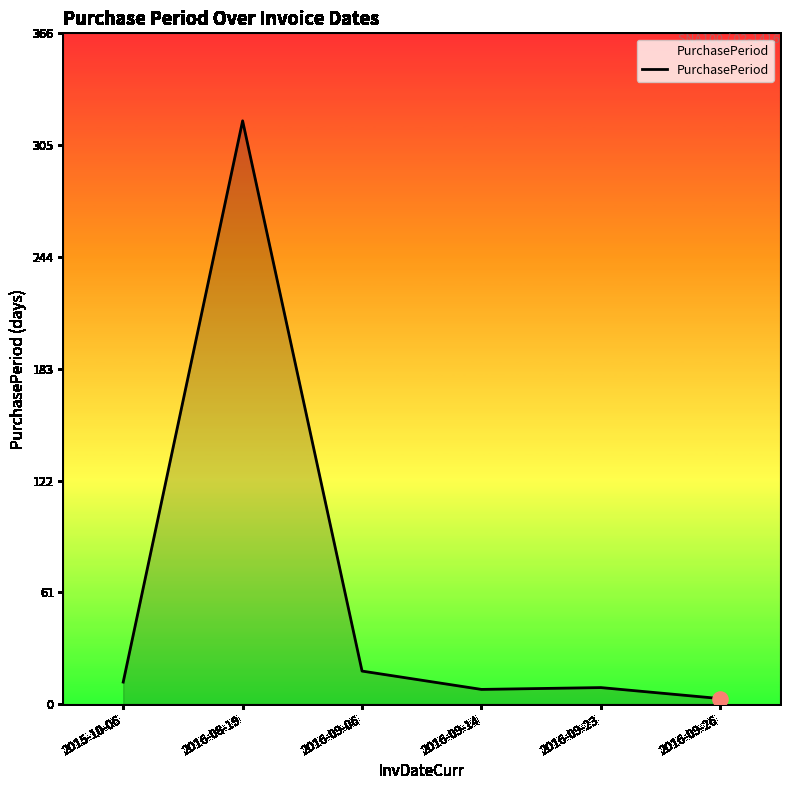

What is the change in value from 2016-09-06 to 2016-09-26?

-15